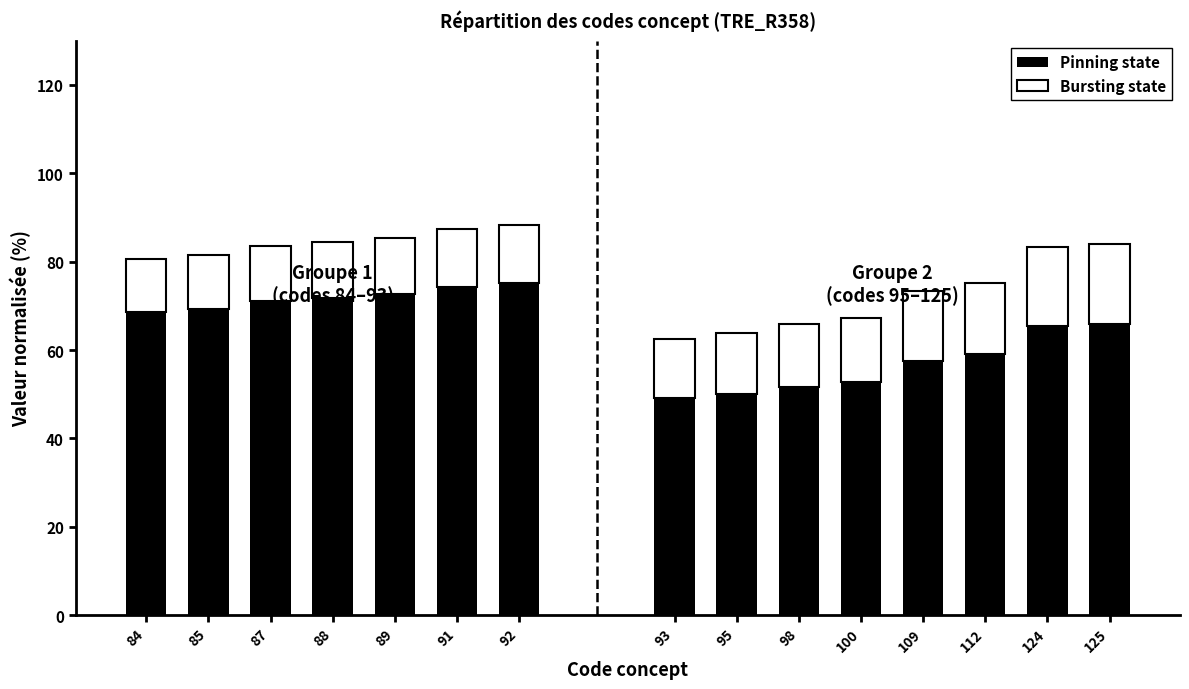

What are all the series names shown in the legend?

Pinning state, Bursting state